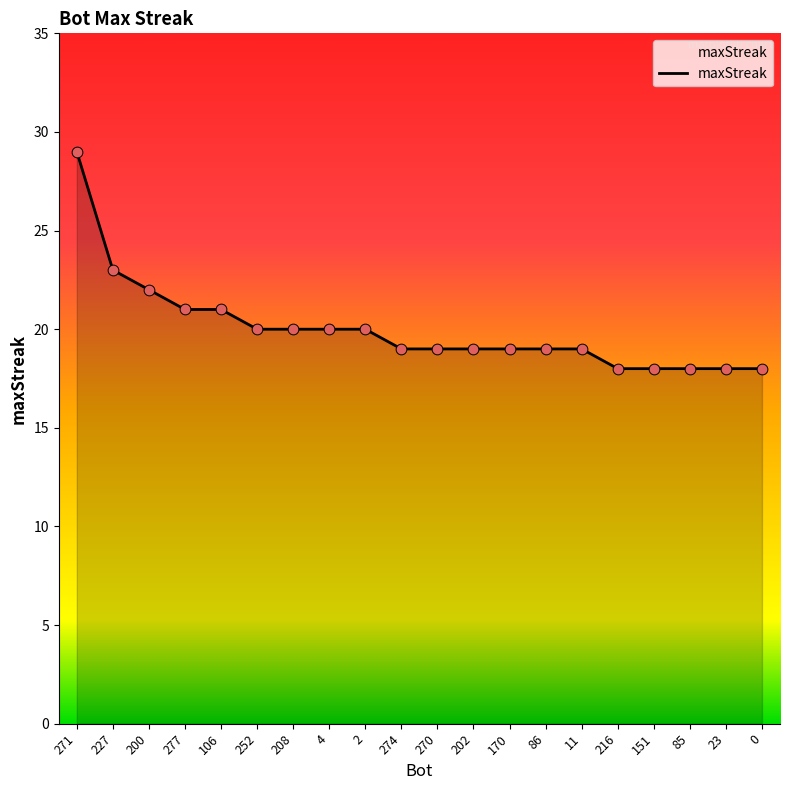

What is the change in value from 271 to 151?

-11